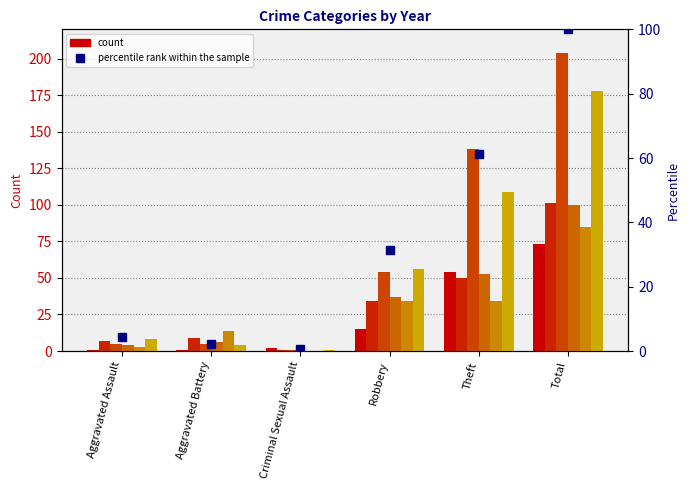

True or false: the data shows 159.0 at Total.

False